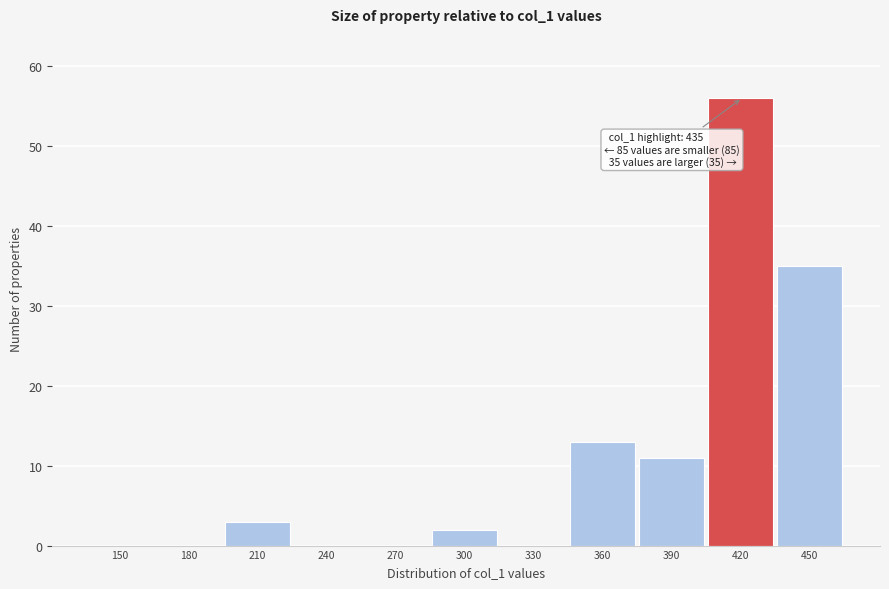

The value at 450 is 22. True or false?

False